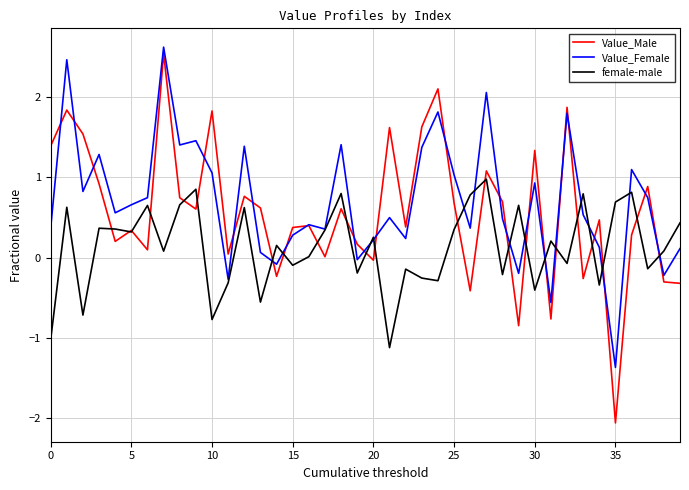

Which series has the largest range (max minus min)?

Value_Male